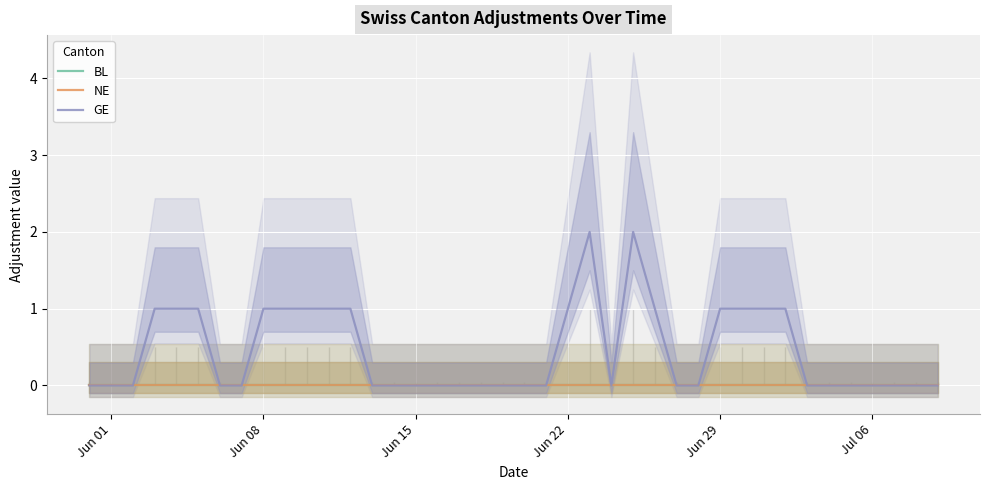

Count the number of categories in the chart.

40